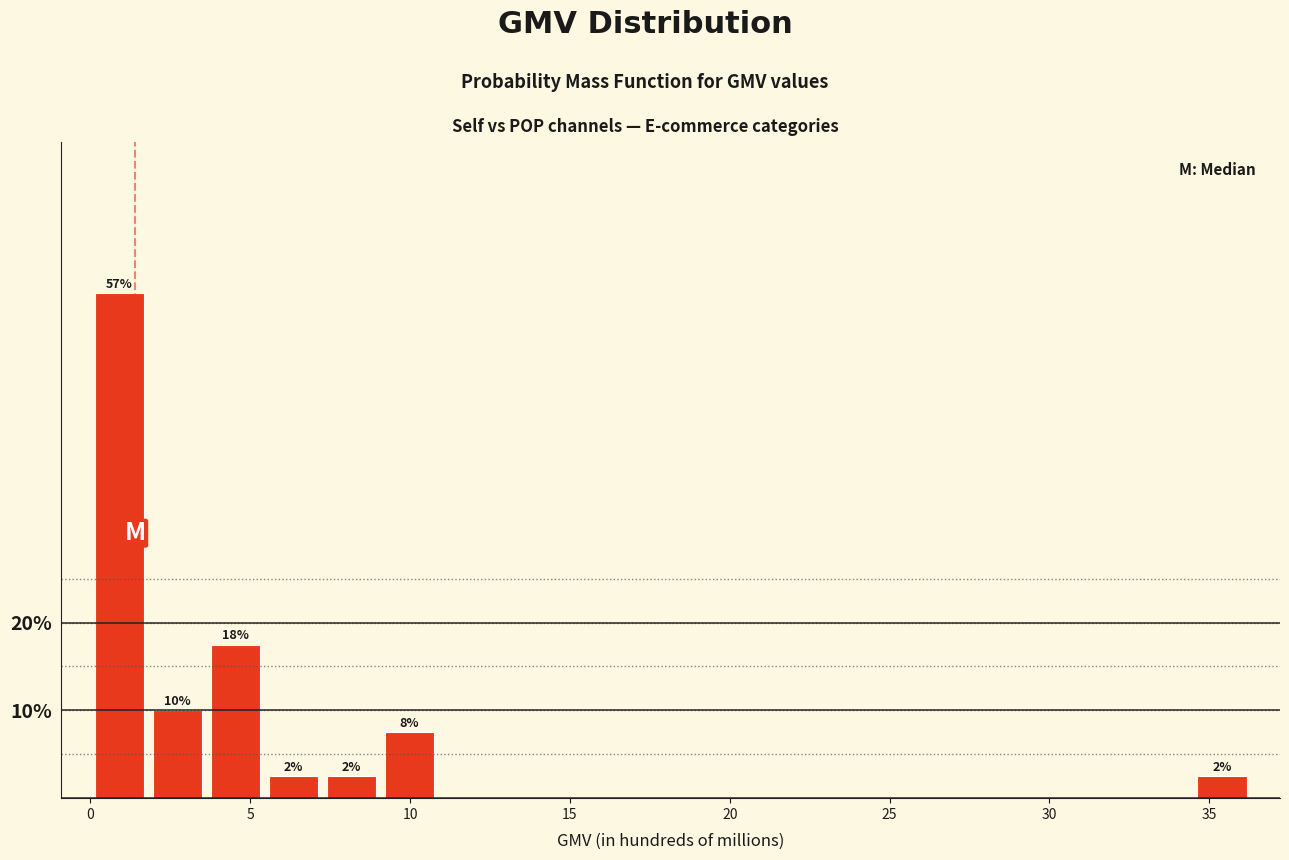

Read against the x-axis, roughly where is the centre of the tallest bar?

1.0